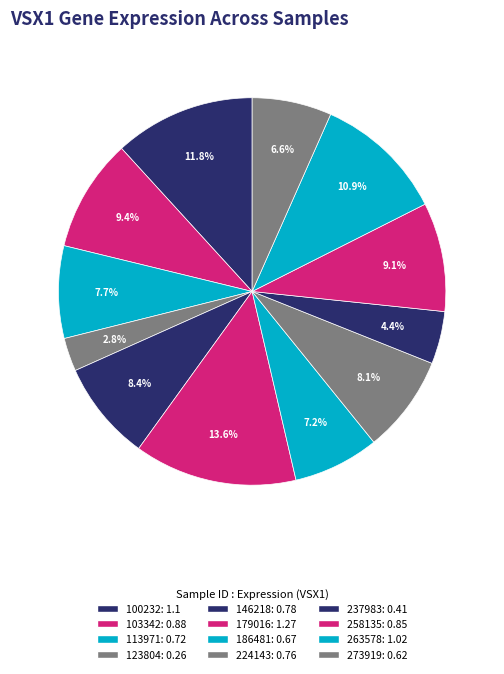

How much of the chart is everything except 179016?

86.4%